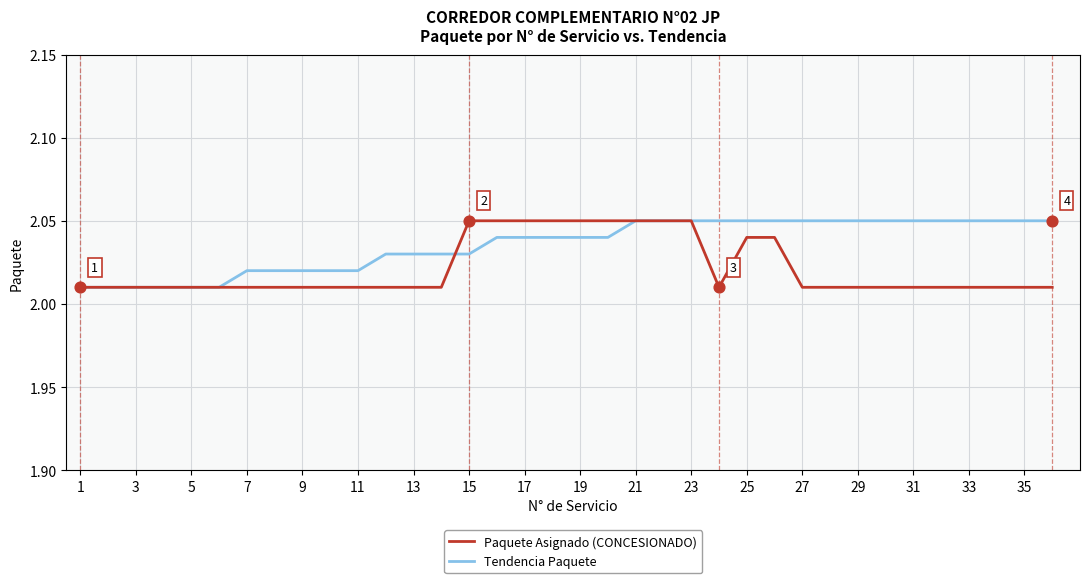

What are all the series names shown in the legend?

Paquete Asignado (CONCESIONADO), Tendencia Paquete